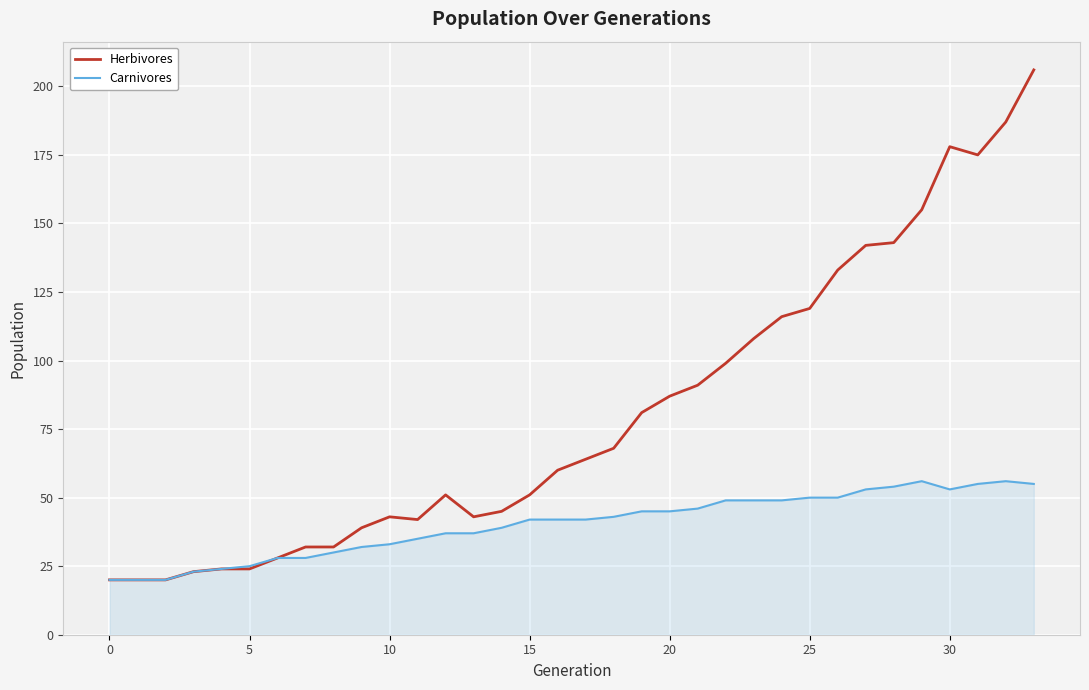

What is the difference between the maximum and second lowest values in the Carnivores series?

36